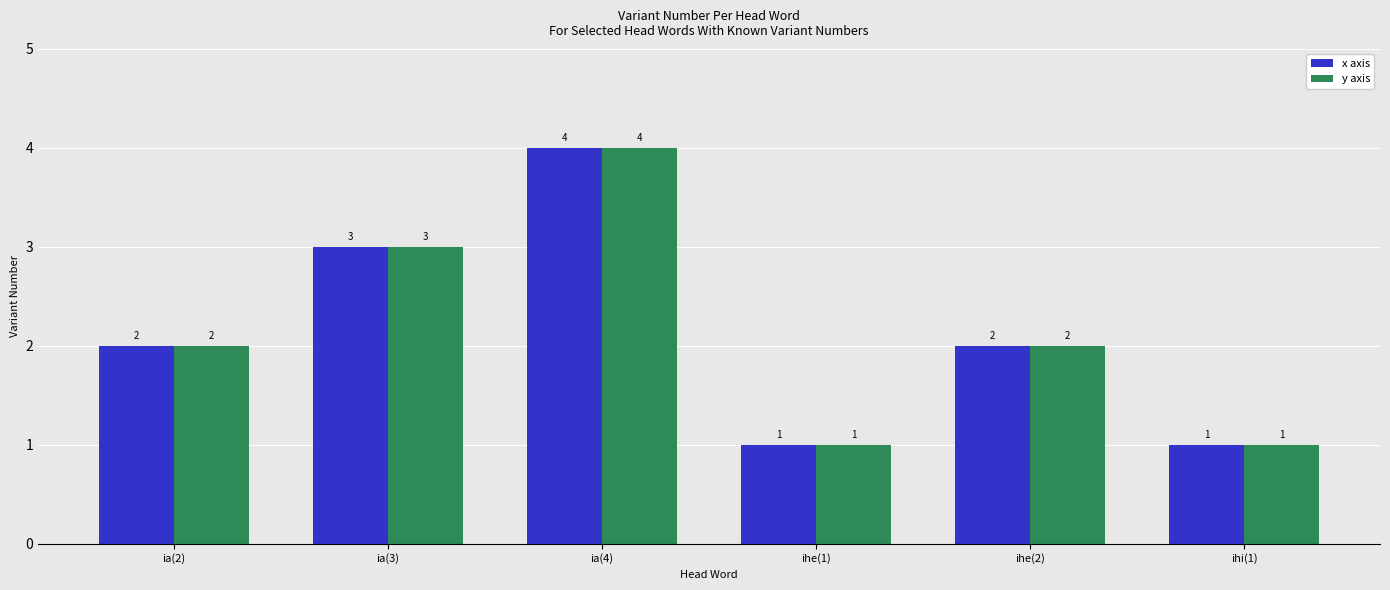

Which category has the highest value across all series?

ia(4)